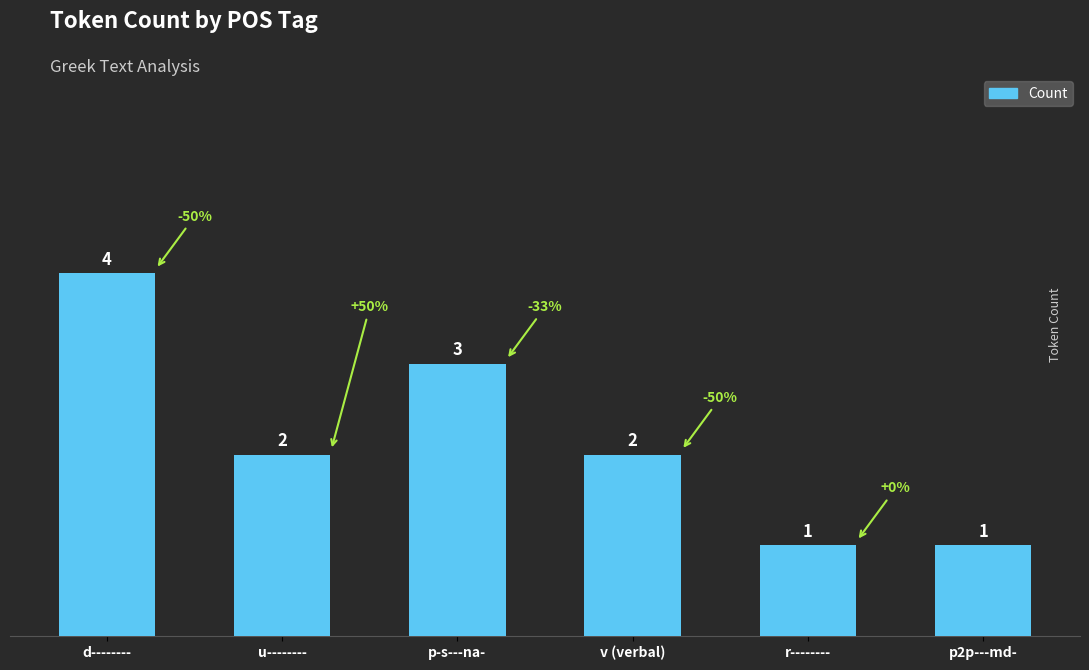

Which has a higher value, d-------- or v (verbal)?

d--------